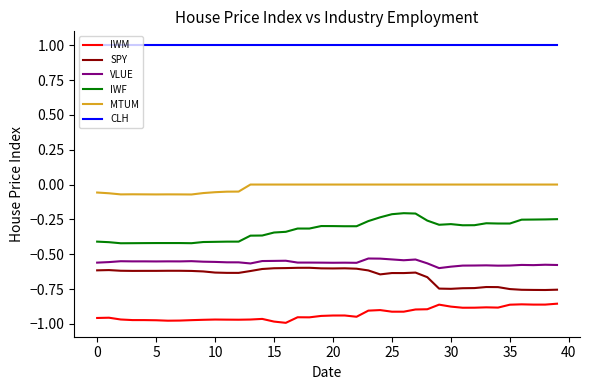

Which series has the largest total across all categories?

CLH